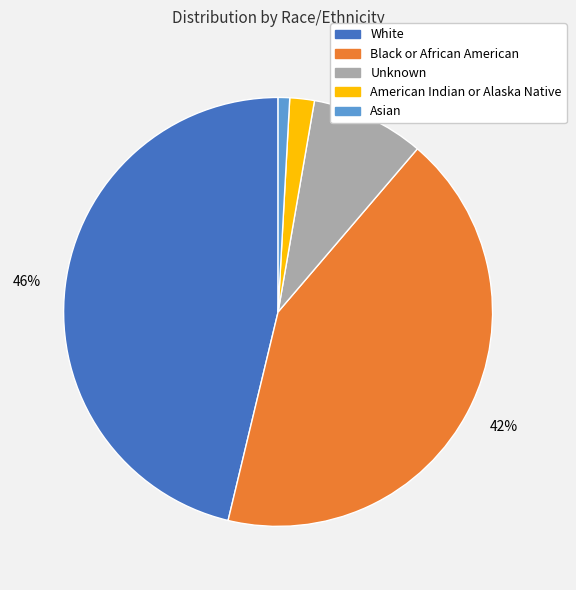

Which category has the smallest portion of the pie?

Asian